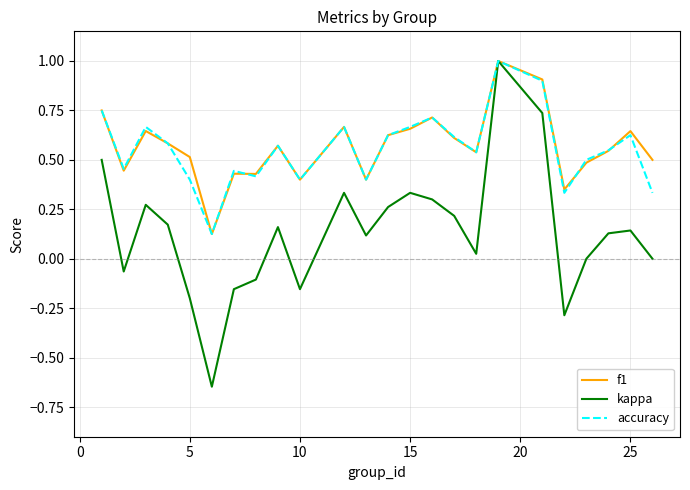

Which series has the widest spread of values?

kappa